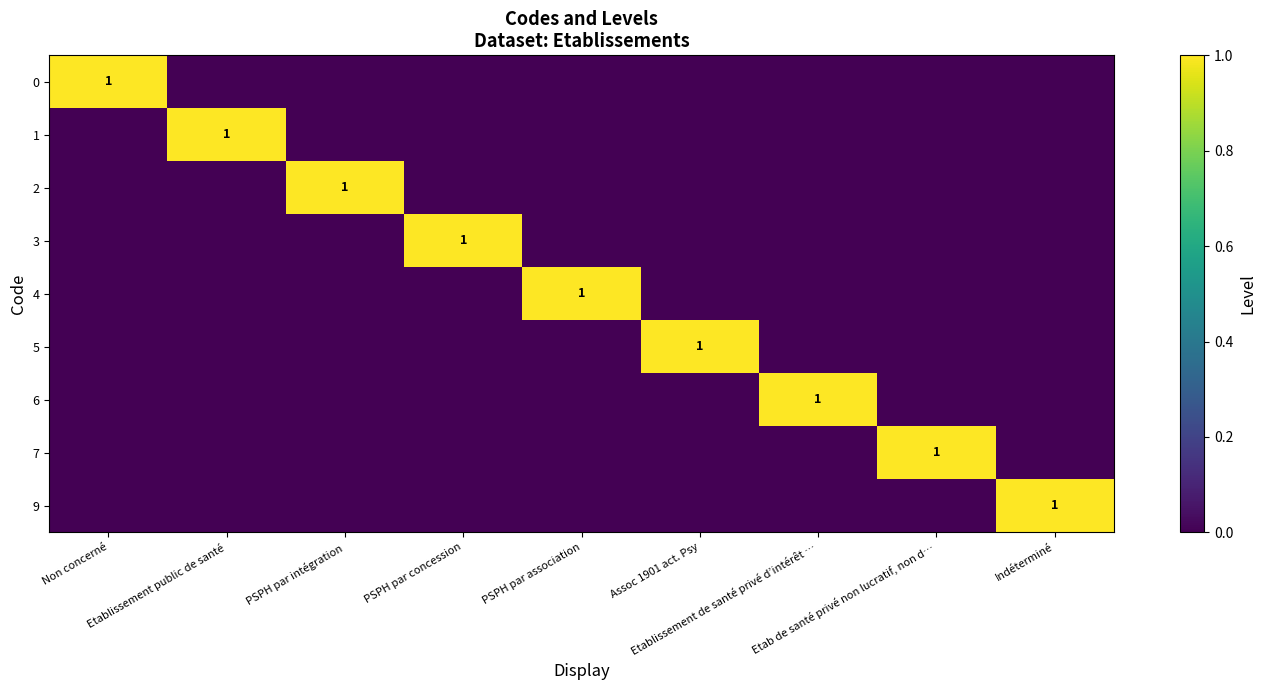

Count the 1 values in the range 0 to 1.

9